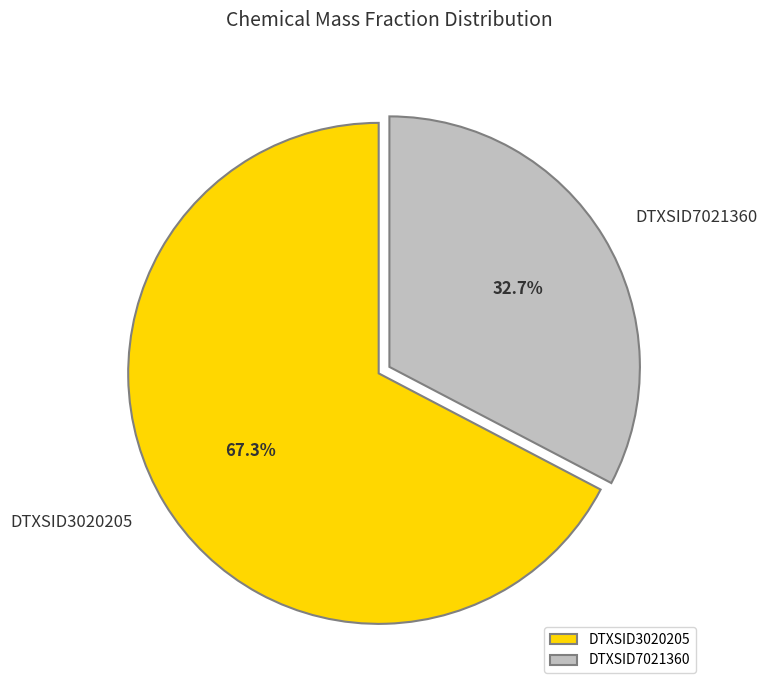

Is it true that DTXSID7021360 is 33% of the pie?

True